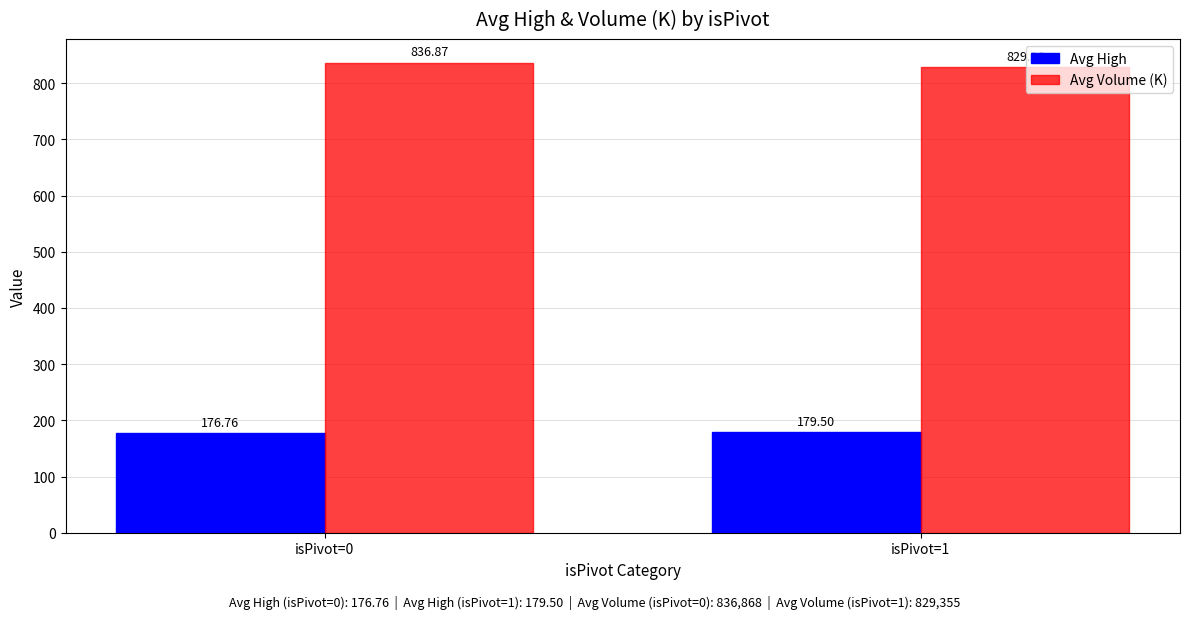

Rank the categories by Avg High value from lowest to highest.

isPivot=0, isPivot=1